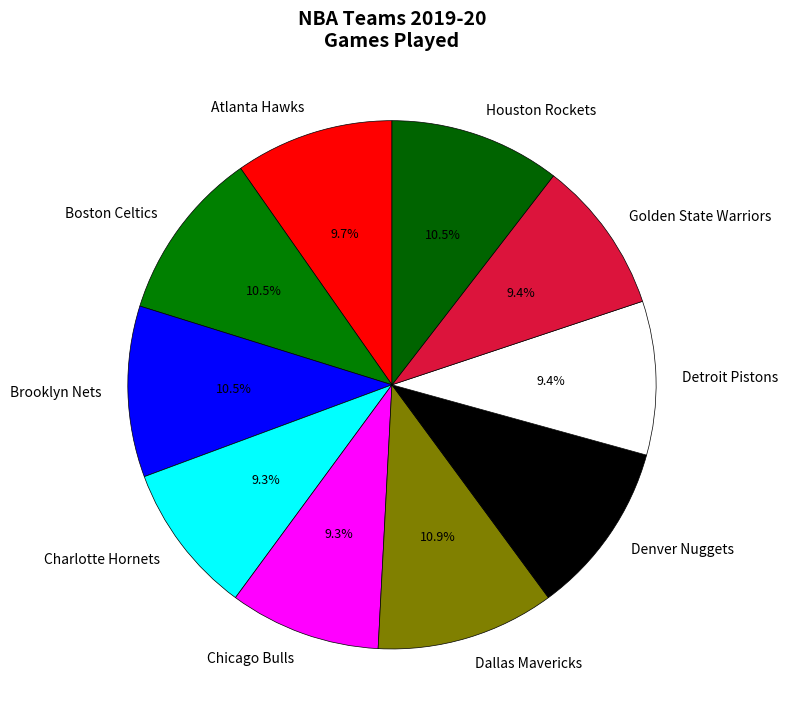

How many slices are in this pie chart?

10